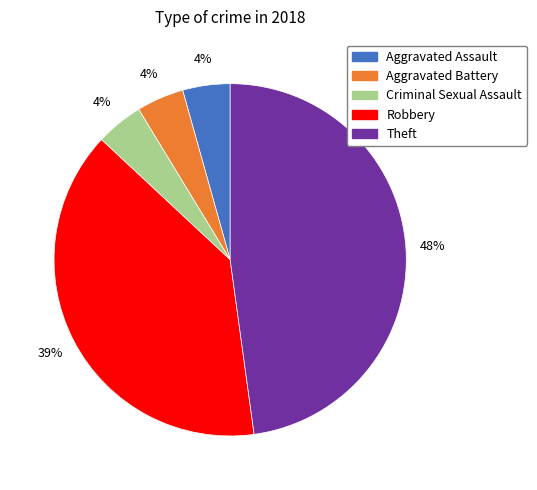

Which category has the biggest portion of the pie?

Theft